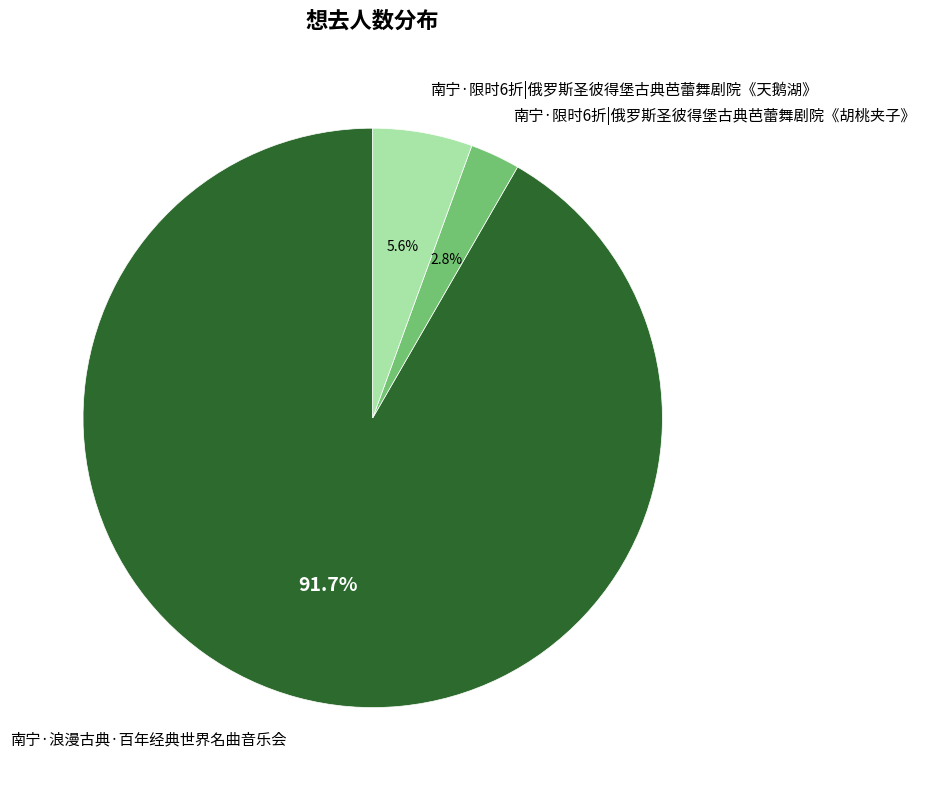

To the nearest percent, what is the difference between the largest and smallest slice percentages?

89%